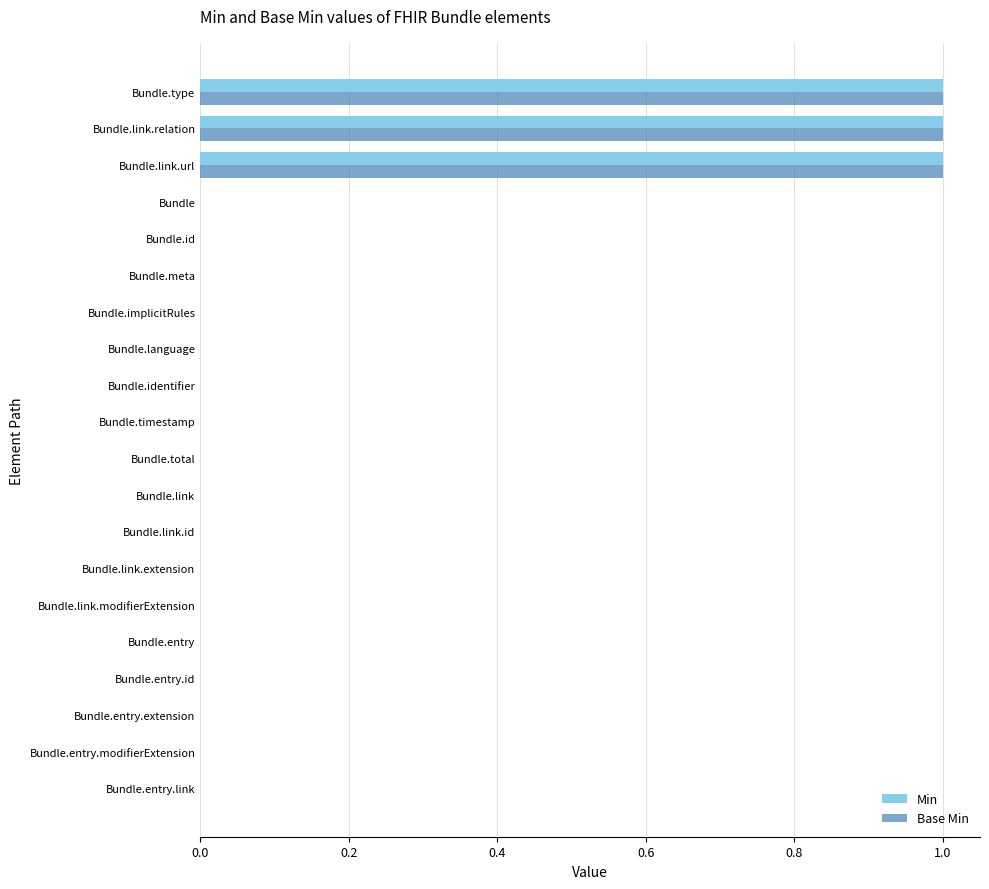

What is the sum of all Min values?

3